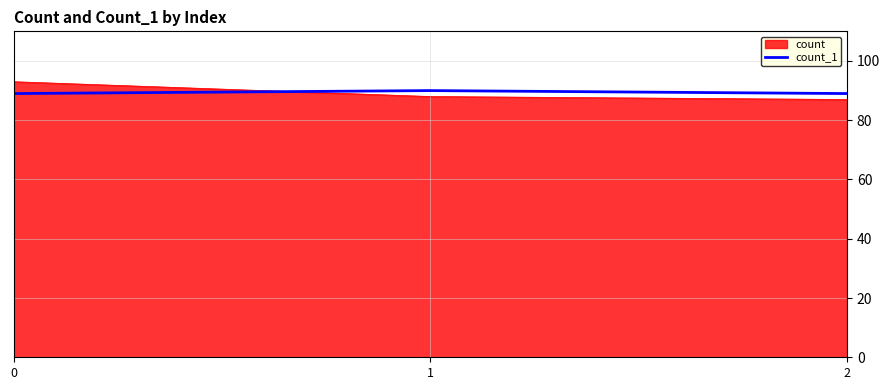

Is the value of count at 0 greater than the value of count_1 at 0?

Yes